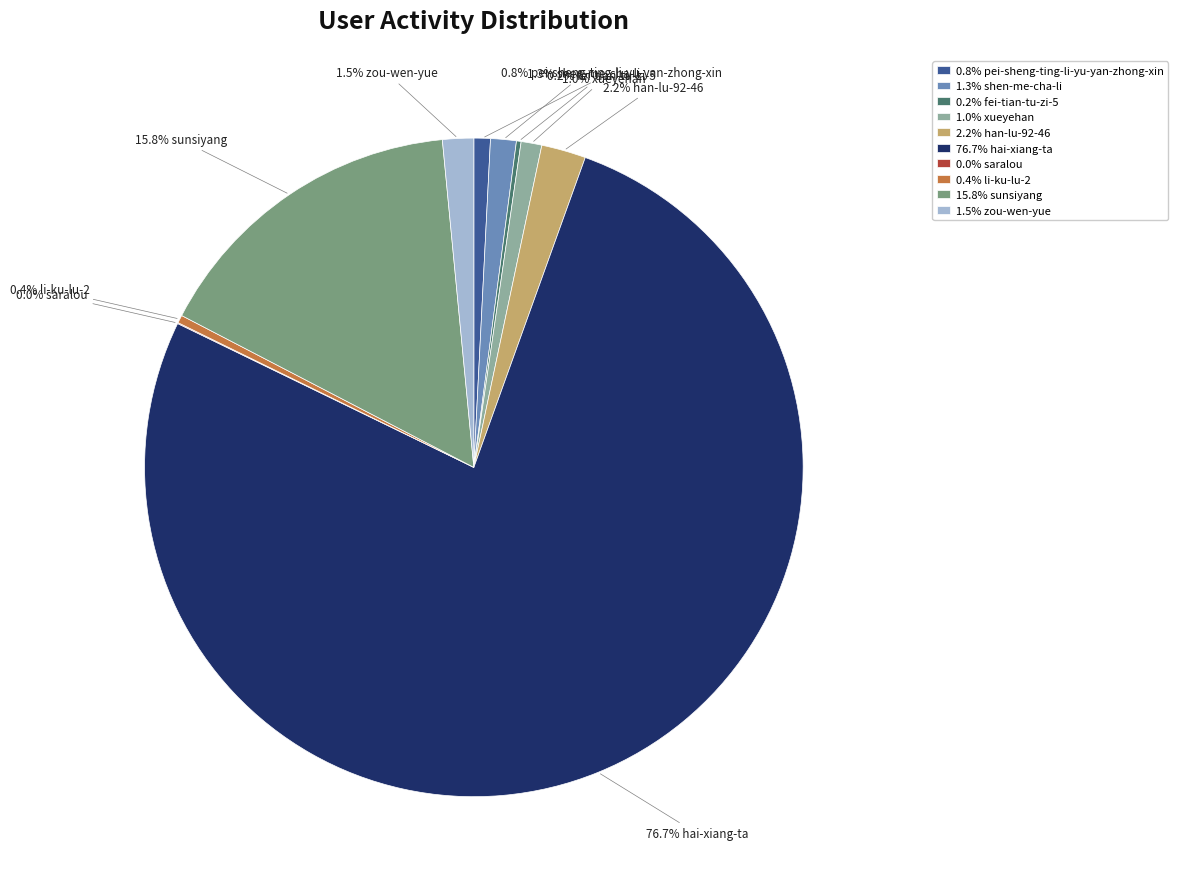

Which has a higher value, 76.7% hai-xiang-ta or 1.5% zou-wen-yue?

76.7% hai-xiang-ta